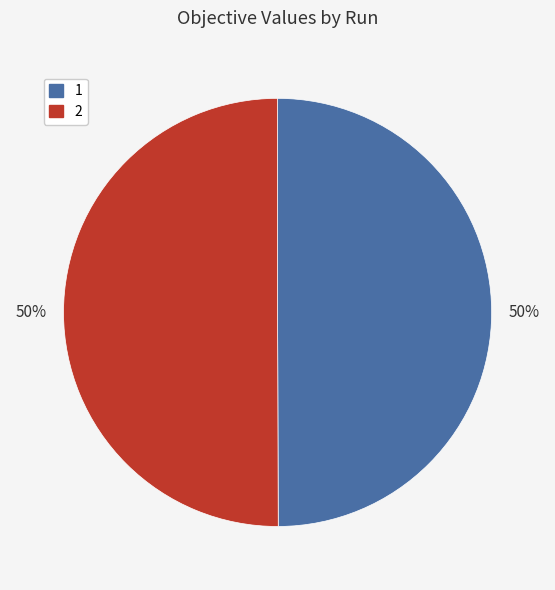

To the nearest percent, what is the average slice percentage?

50%